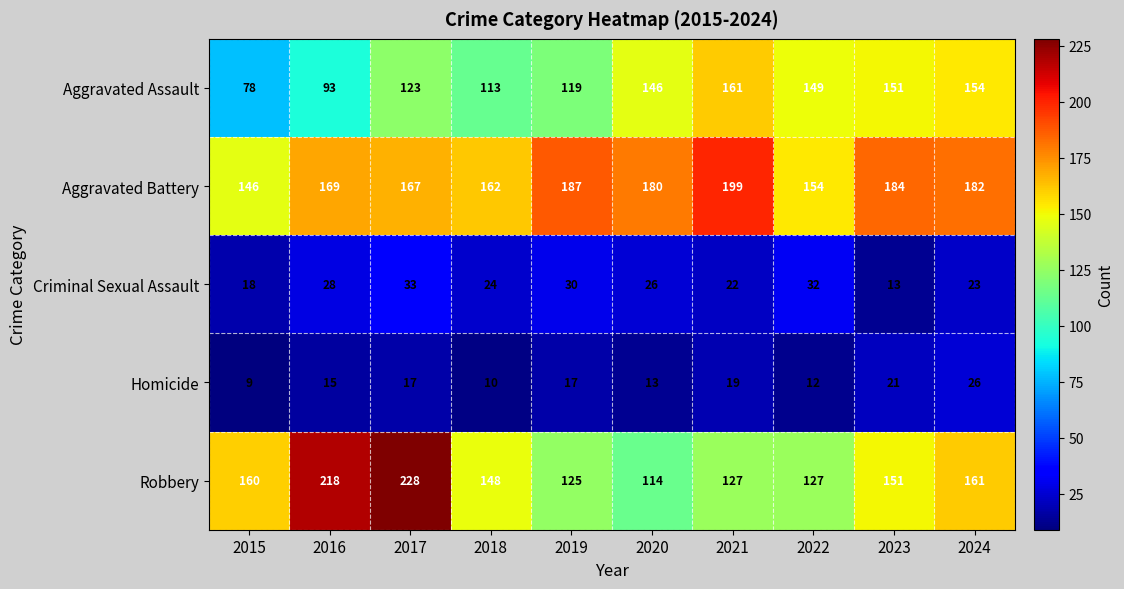

At 2022, list the series in order from largest to smallest.

Aggravated Battery, Aggravated Assault, Robbery, Criminal Sexual Assault, Homicide